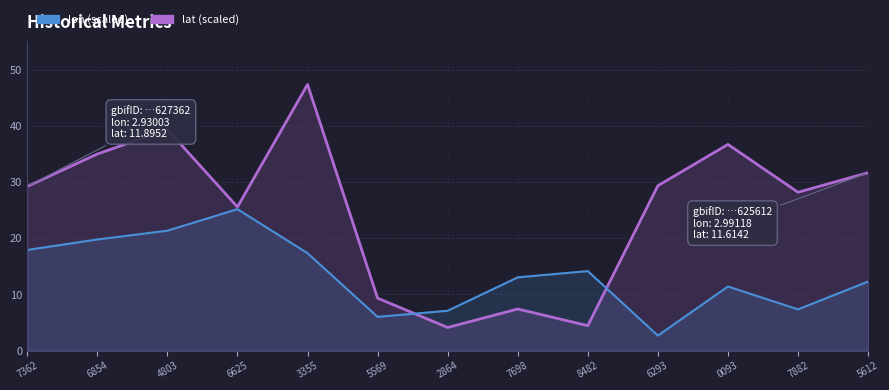

Reading left to right, list all the values displayed in this chart.

lat (scaled): 29.2	35.0	39.3	25.6	47.3	9.3	4.1	7.4	4.4	29.3	36.7	28.2	31.6
lon (scaled): 17.9	19.8	21.3	25.2	17.3	6.0	7.1	13.0	14.1	2.7	11.4	7.3	12.3